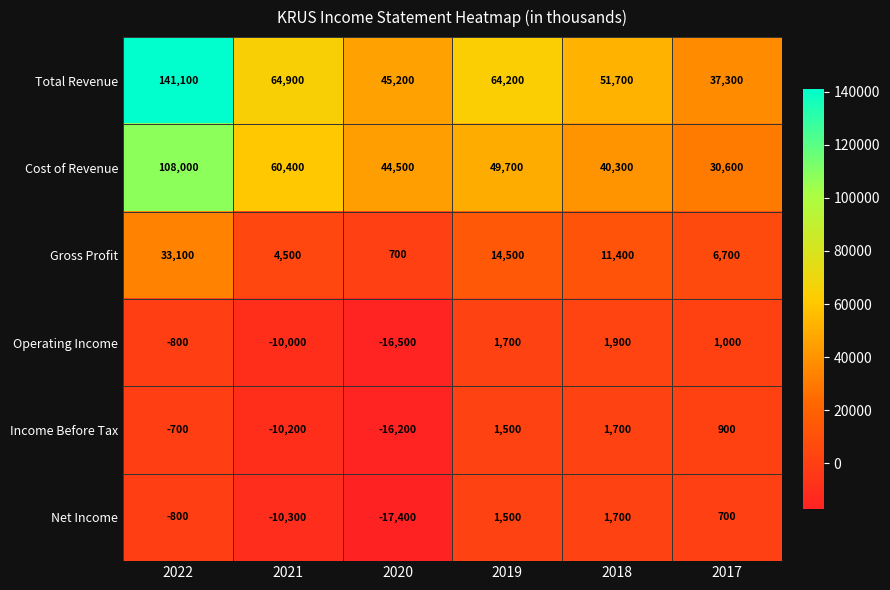

List the labels in order of Gross Profit value, smallest first.

2020, 2021, 2017, 2018, 2019, 2022